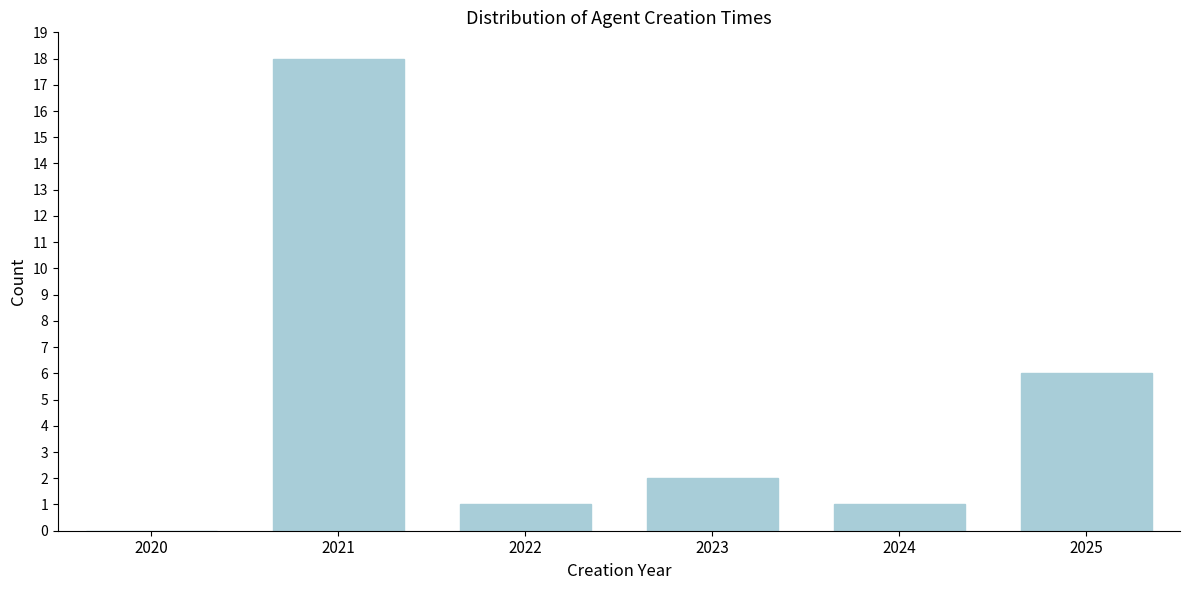

Reading right to left, transcribe all the data shown in this chart.

2025=6	2024=1	2023=2	2022=1	2021=18	2020=0